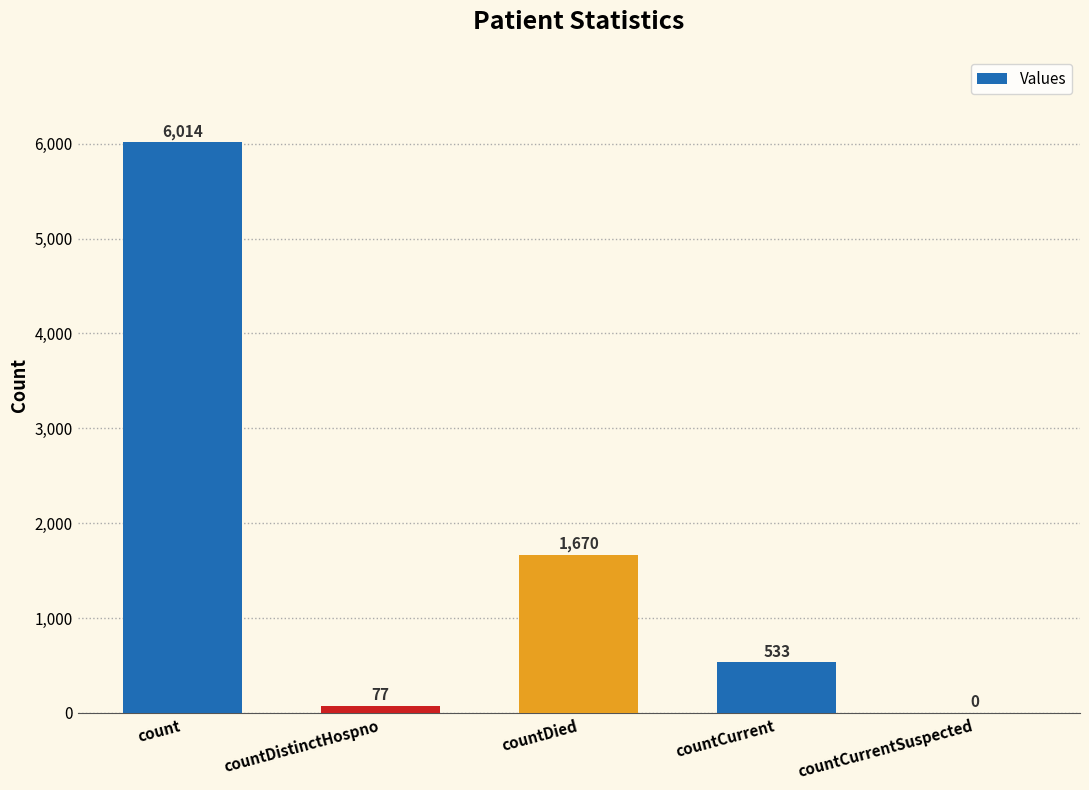

At which label is the value closest to 3007?

countDied